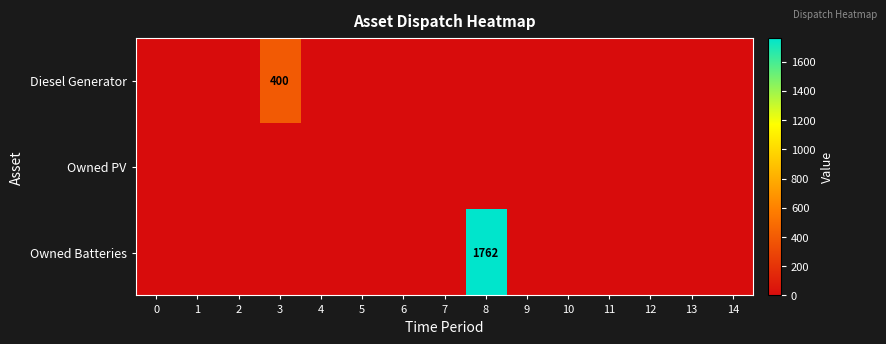

What is the highest value of the Owned Batteries series?

1762